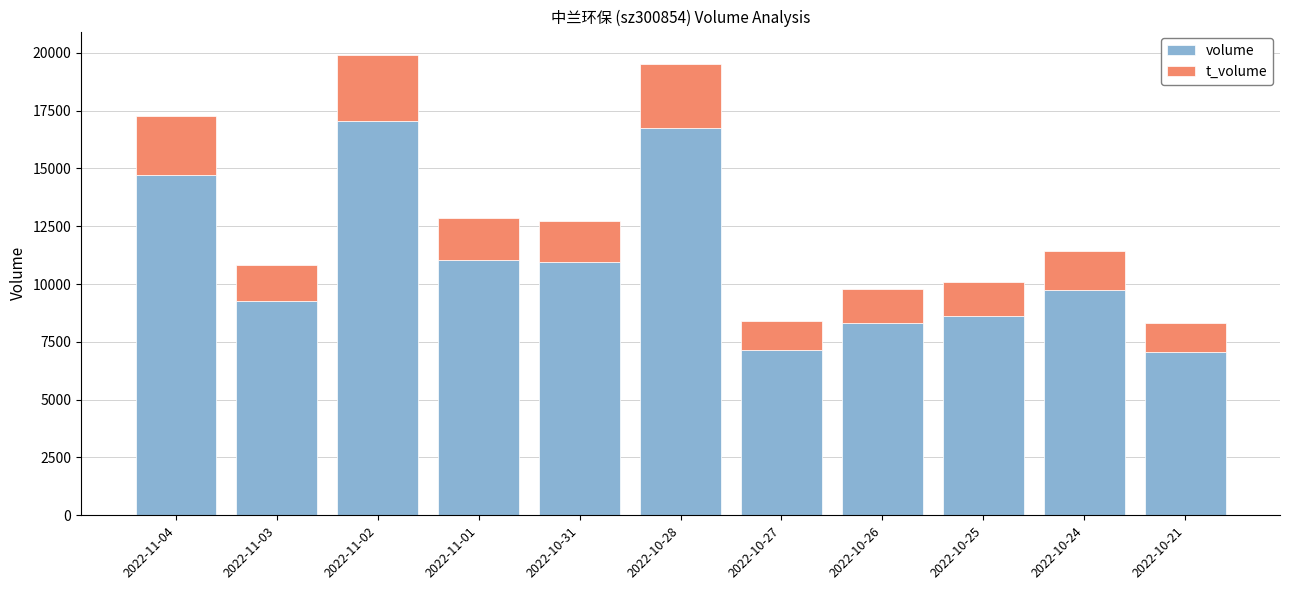

What is the average value of the volume series?

10971